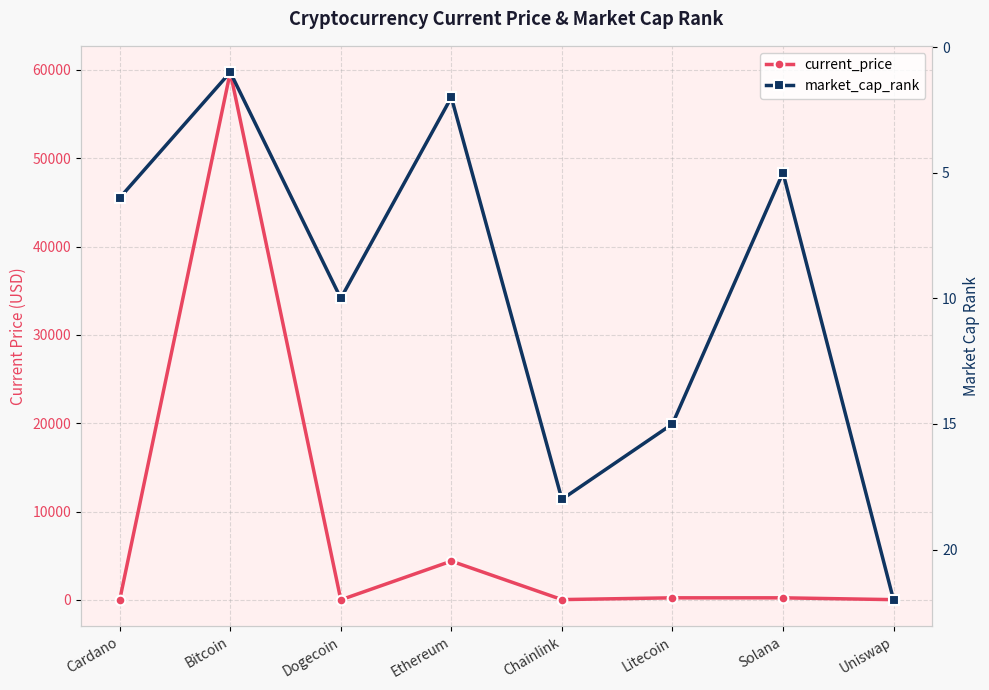

Between Cardano and Uniswap, which series saw the biggest shift?

current_price